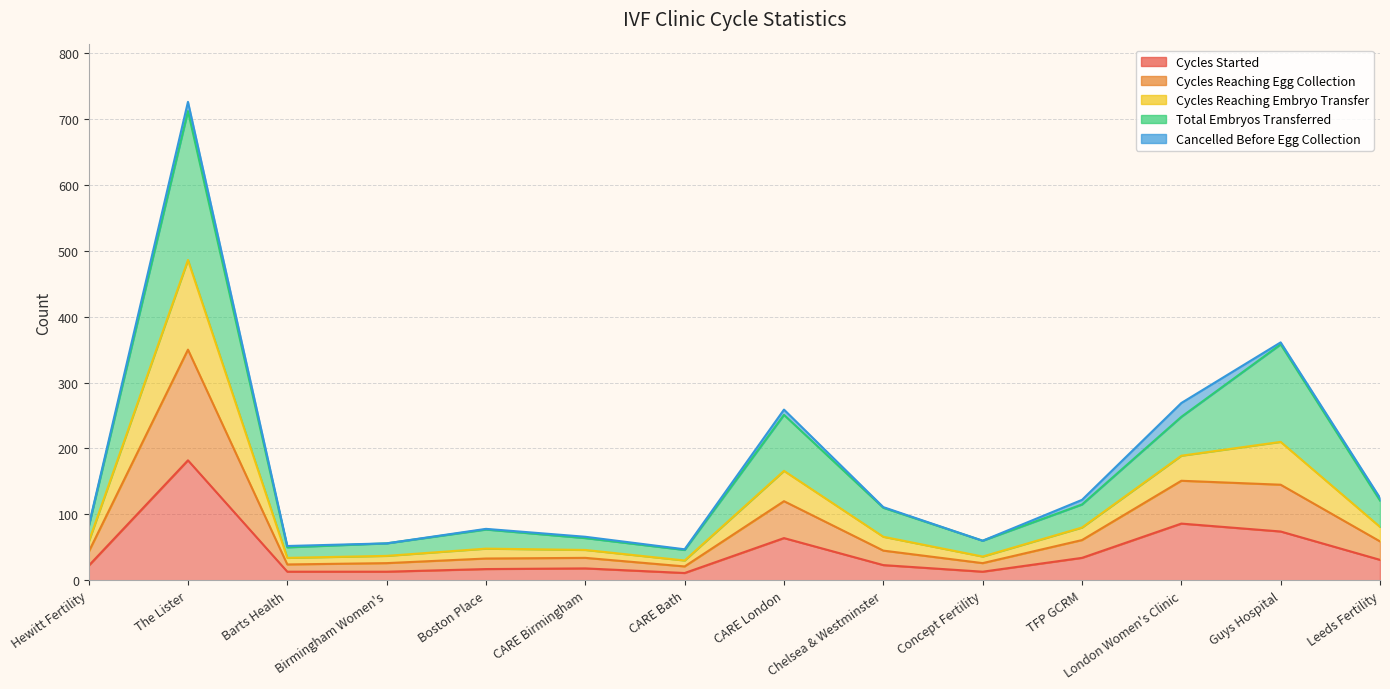

The value of Cycles Reaching Embryo Transfer at Leeds Fertility is 63. True or false?

False